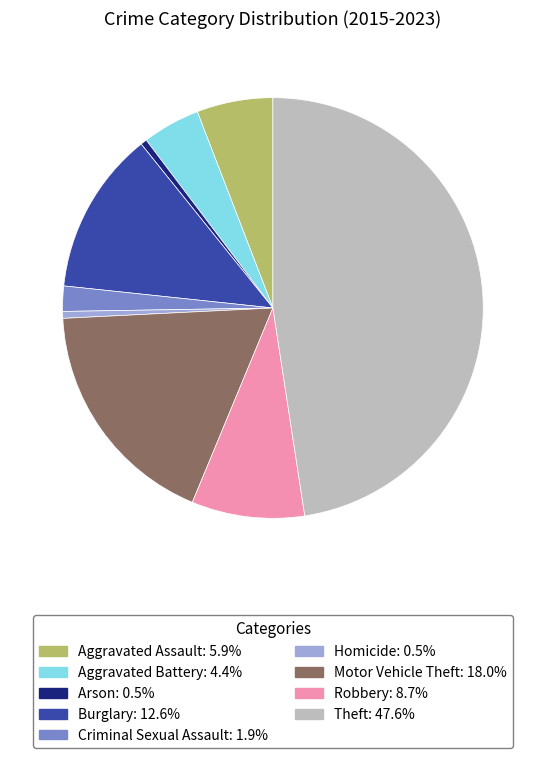

Which has a higher value, Theft or Homicide?

Theft